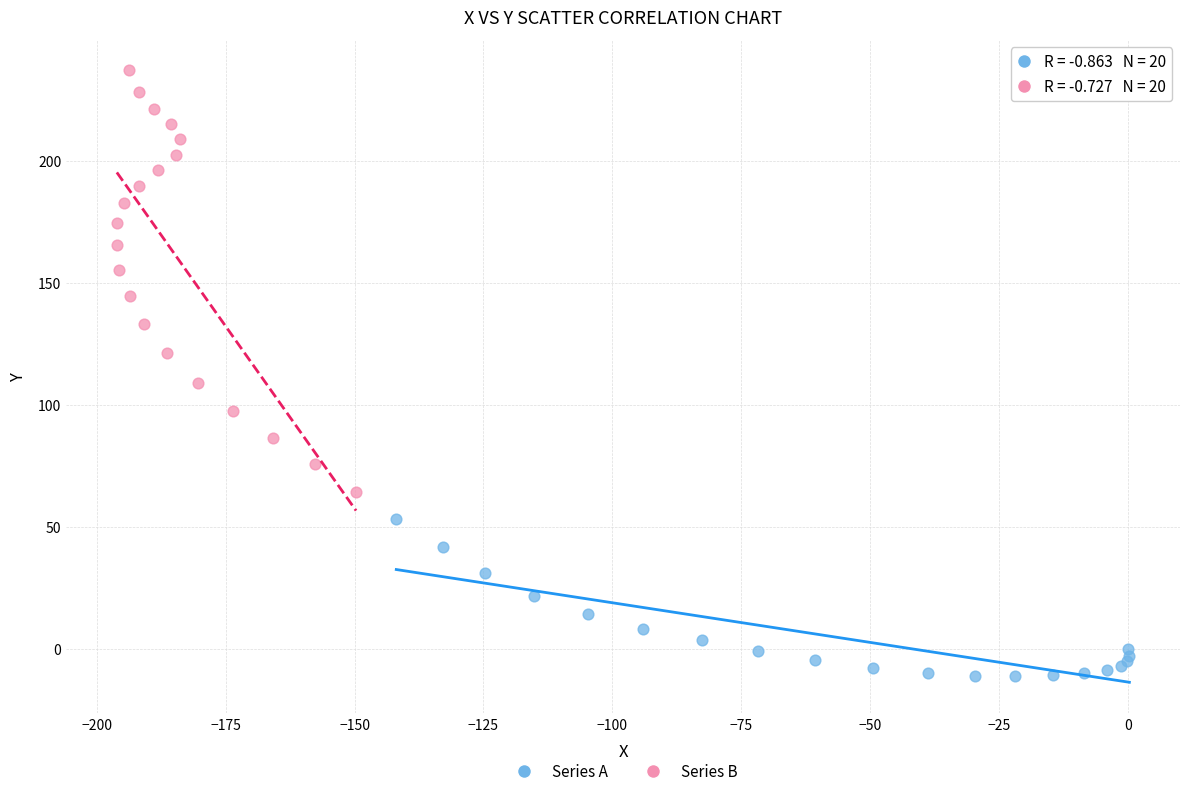

What are all the series names shown in the legend?

Series A, Series B